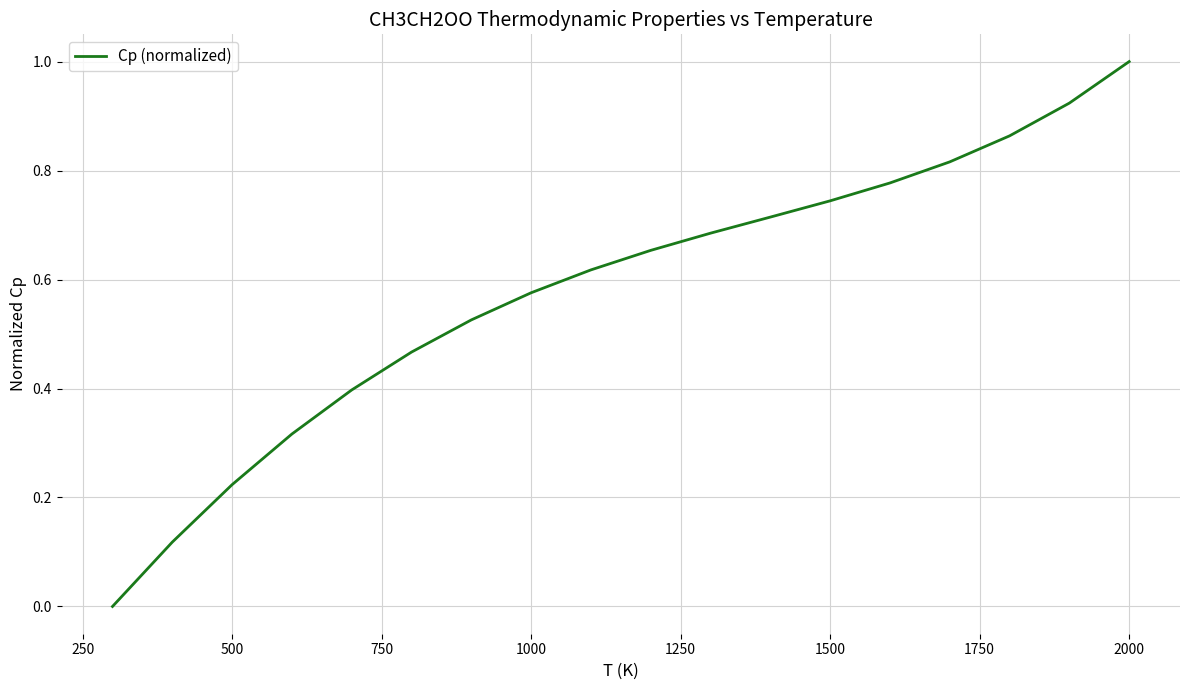

Count the number of values greater than 0.

17